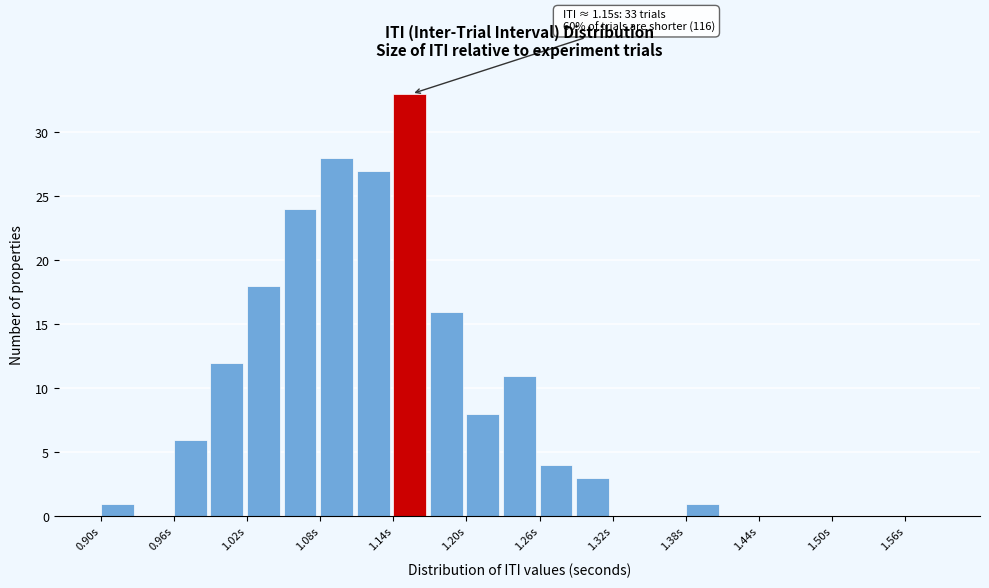

Read against the x-axis, roughly where is the centre of the tallest bar?

1.15